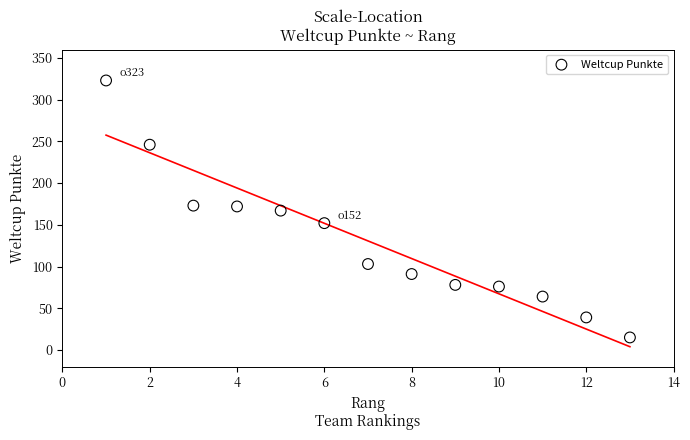

What is the range of X values (max minus min)?

12